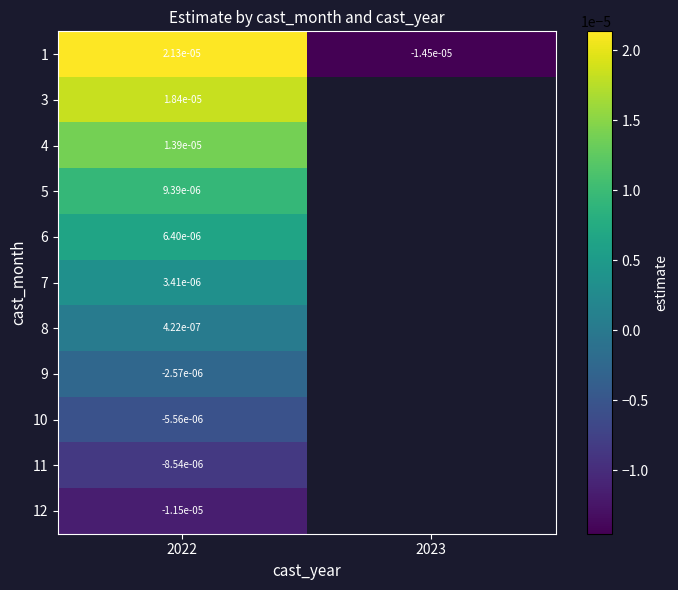

Which category has the highest value across all series?

2022